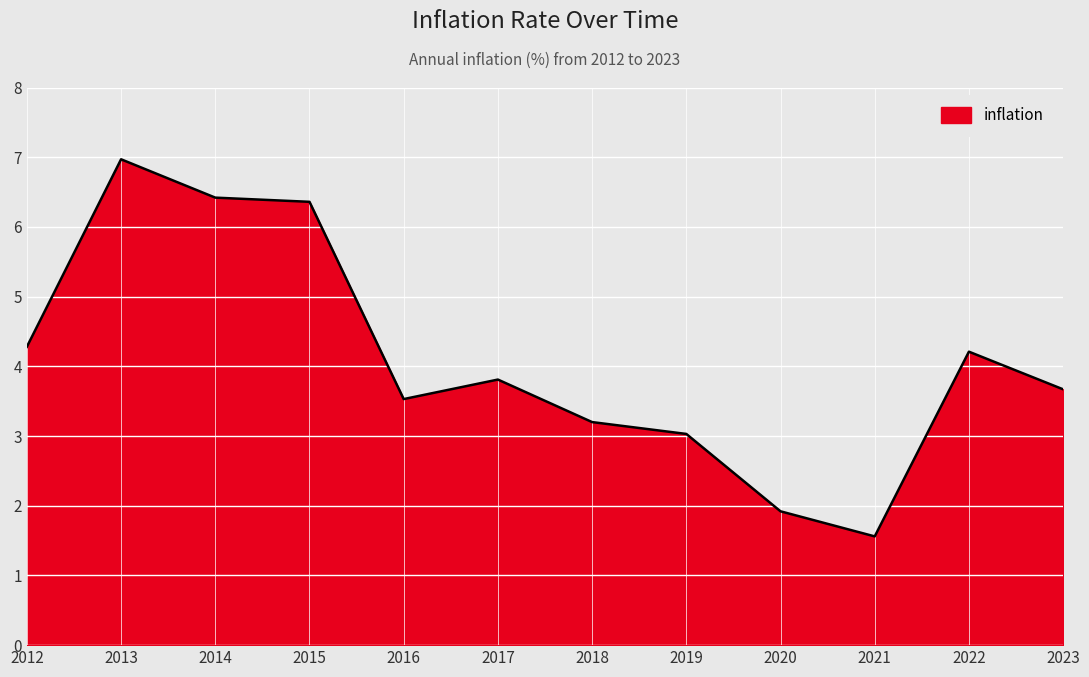

Reading right to left, what are all the values shown in this chart?

2023=3.7	2022=4.2	2021=1.6	2020=1.9	2019=3.0	2018=3.2	2017=3.8	2016=3.5	2015=6.4	2014=6.4	2013=7.0	2012=4.3